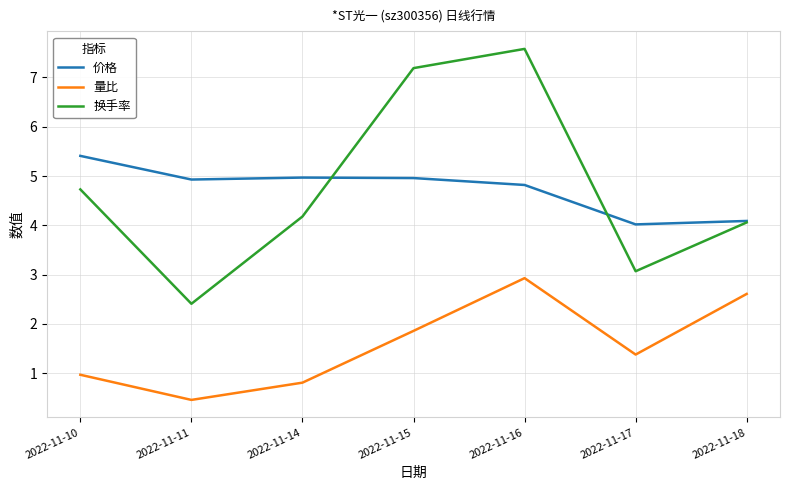

True or false: 量比 has a value of 4.4 at 2022-11-18.

False